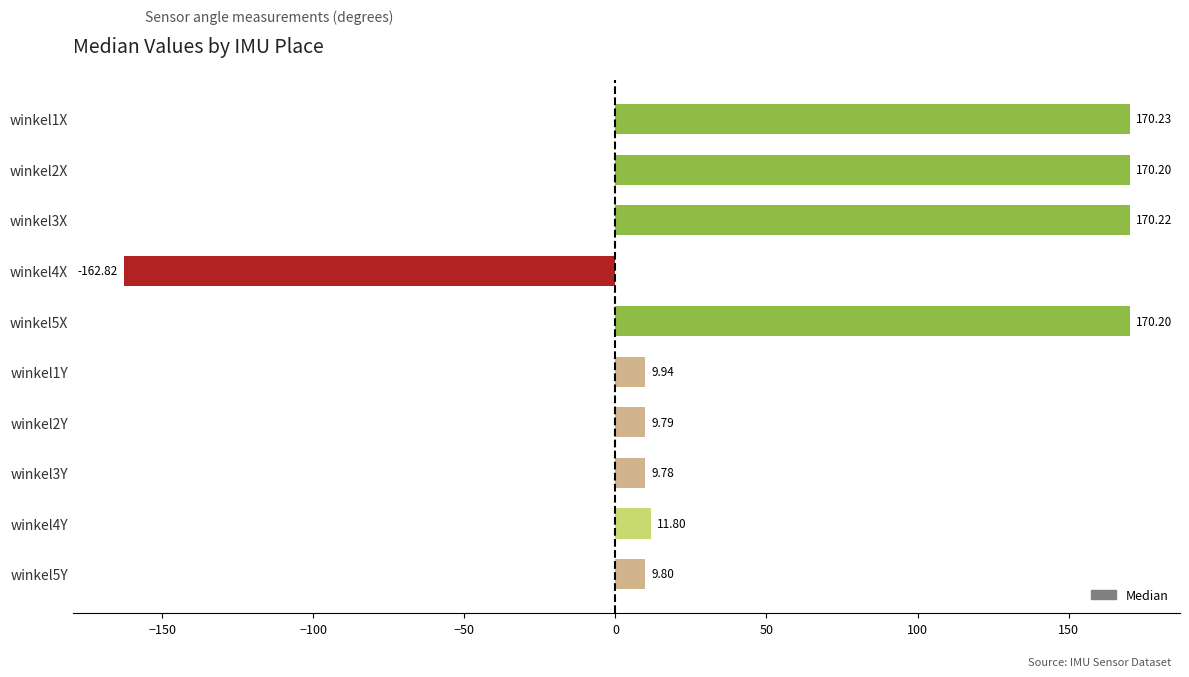

Between winkel5X and winkel5Y, which is larger?

winkel5X